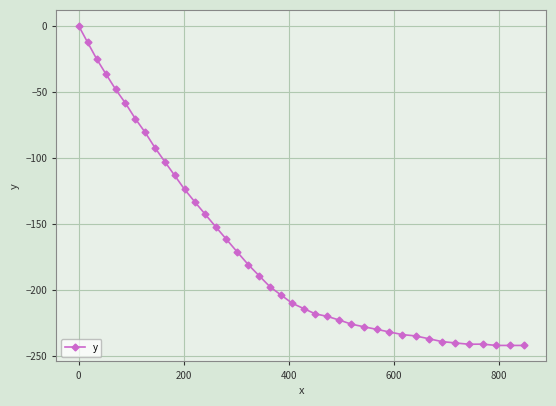

What is the minimum value shown in the chart?

-241.9